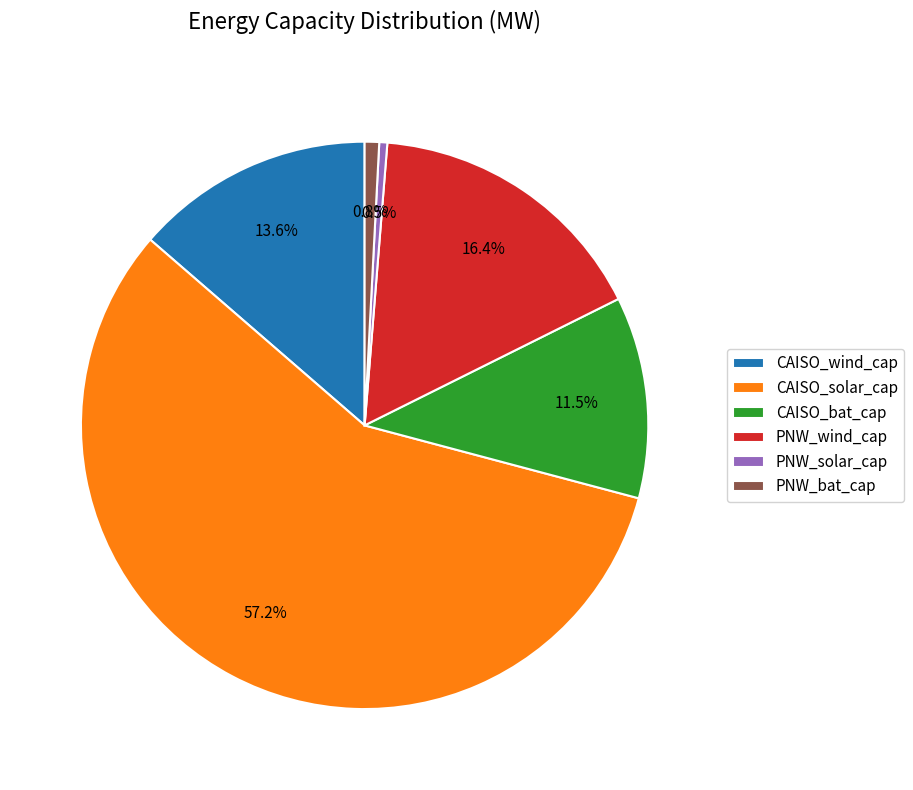

To the nearest percent, what is the average slice percentage?

17%